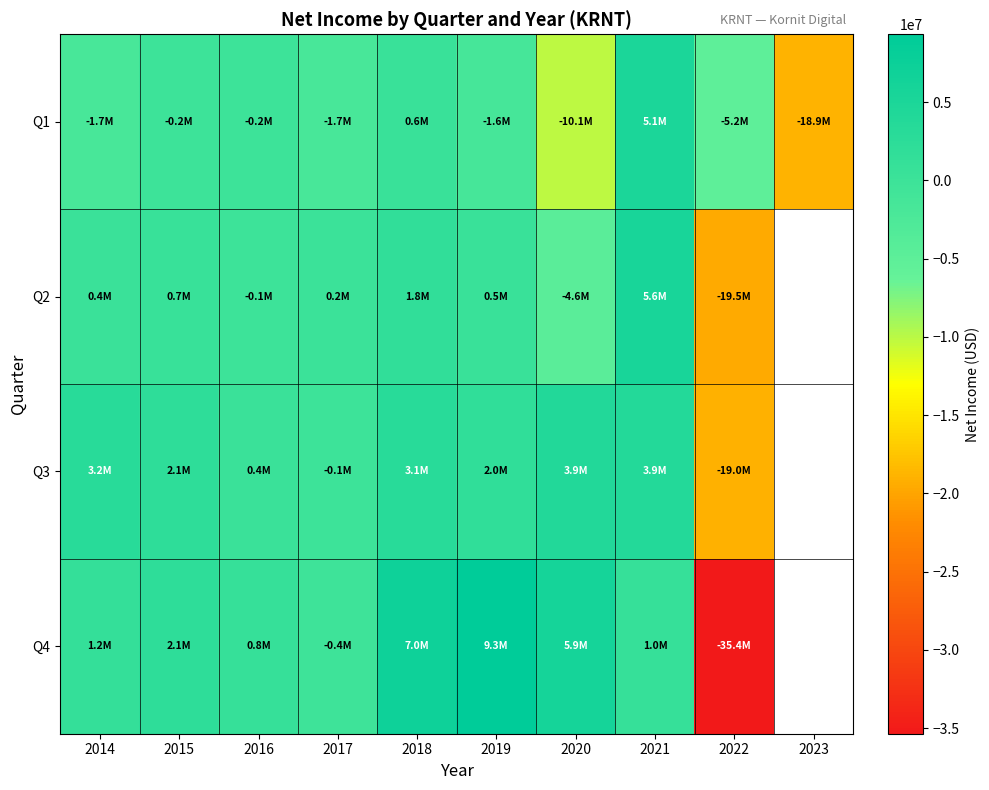

Is the value of Q2 at 2018 greater than the value of Q1 at 2015?

Yes